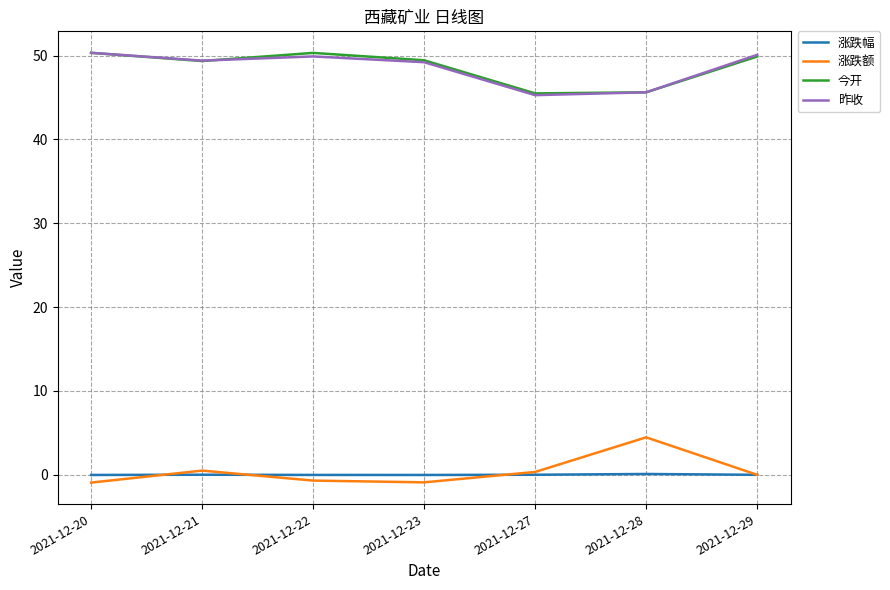

True or false: 涨跌额 and 今开 cross at least once.

False